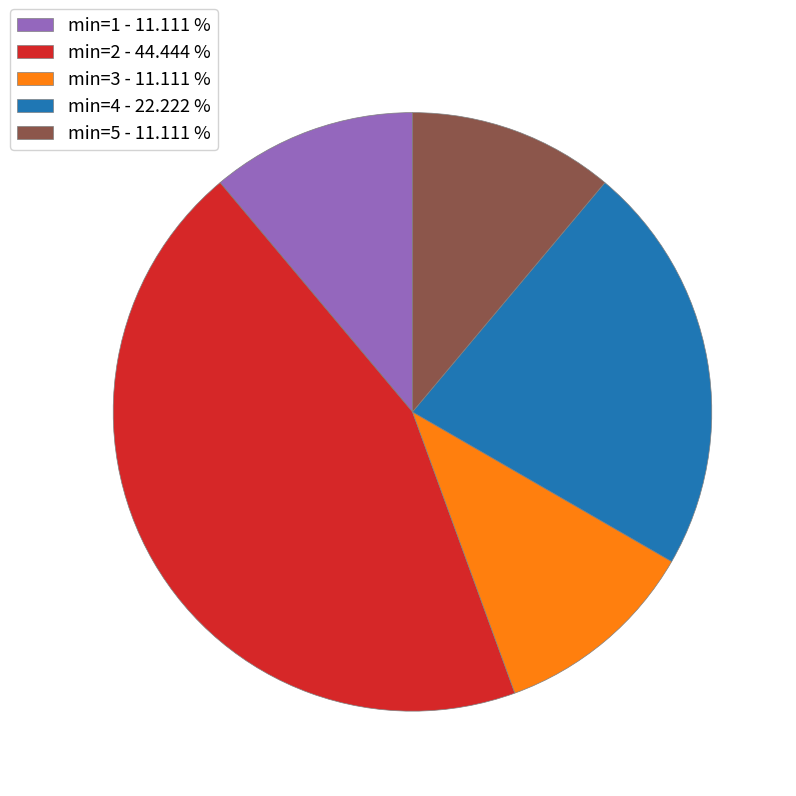

Does min=4 represent more than half of the total?

No